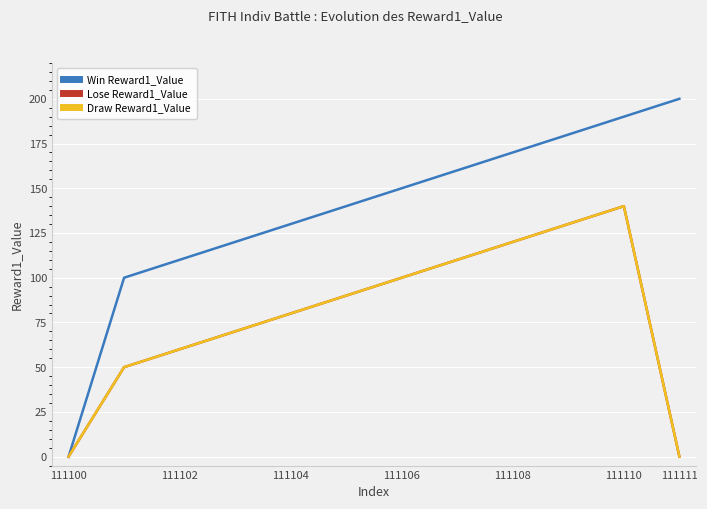

What is the sum of all Draw Reward1_Value values?

950